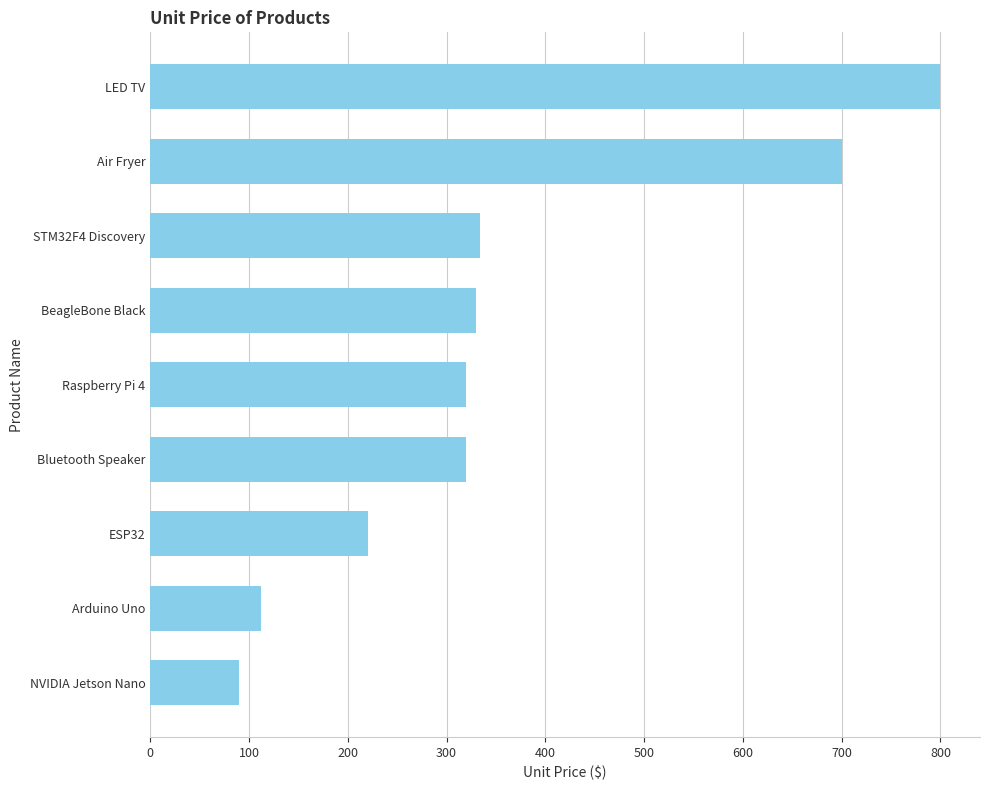

What is the sum of all values?

3226